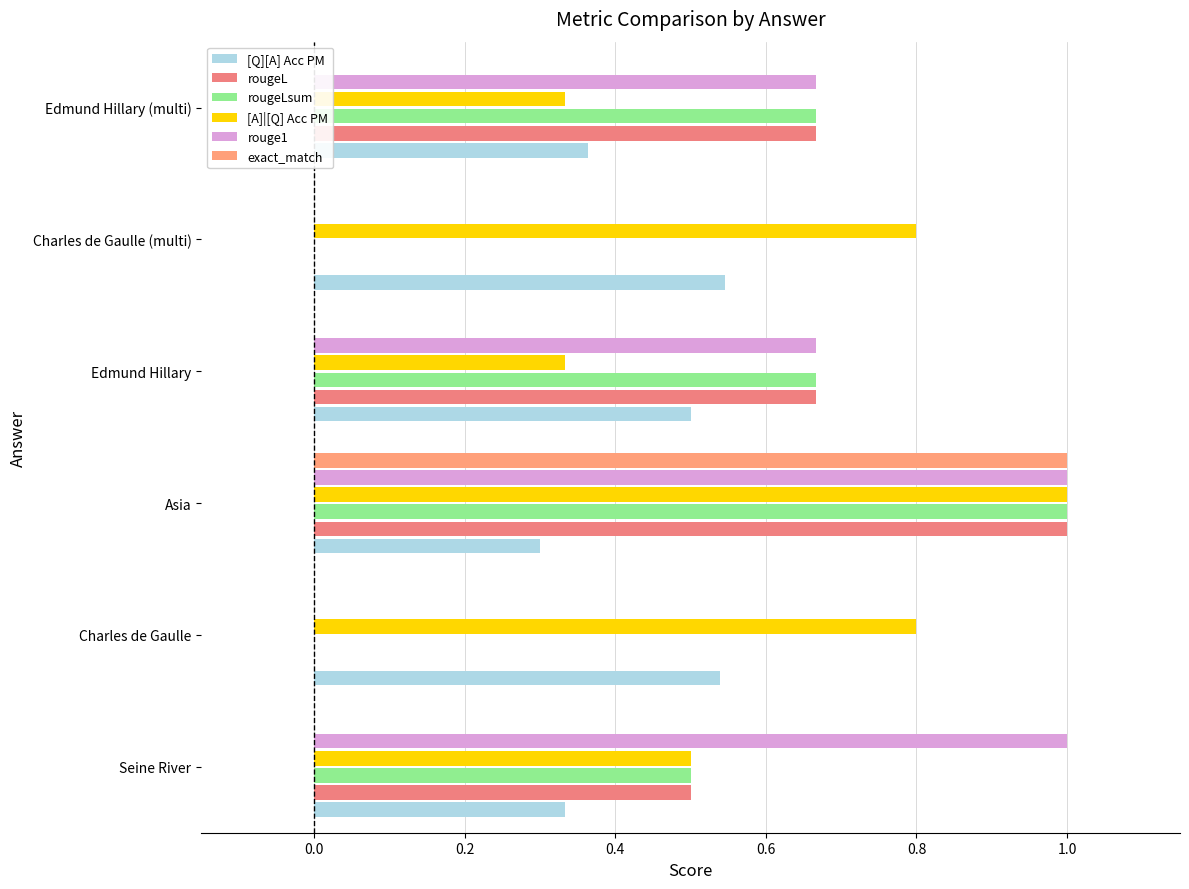

What is the sum of the rougeLsum values at Charles de Gaulle and Edmund Hillary?

0.7